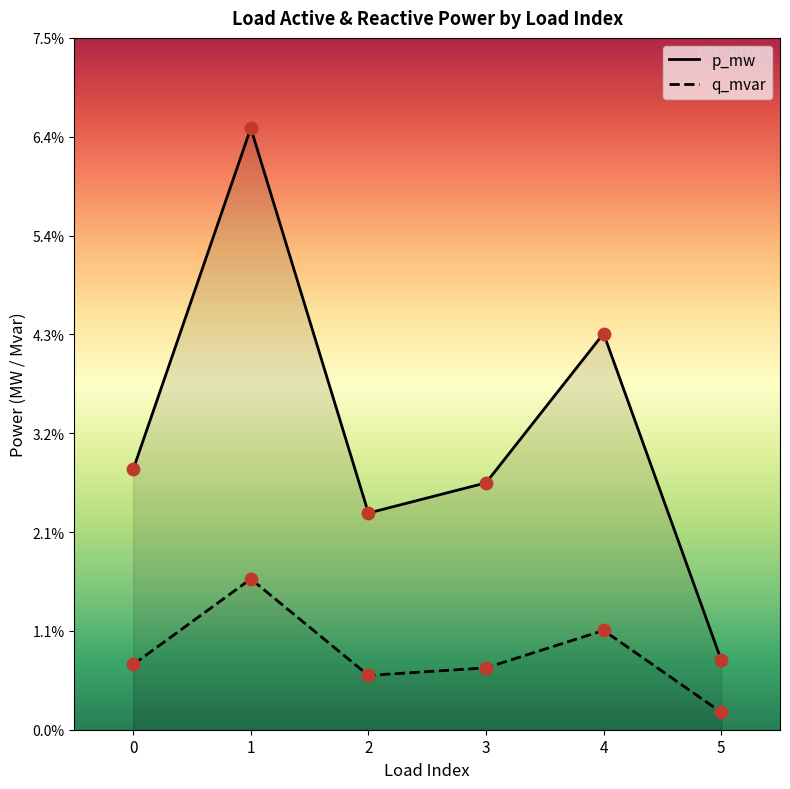

What are all the series names shown in the legend?

p_mw, q_mvar